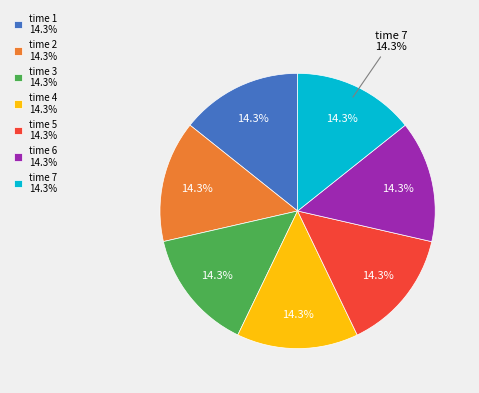

What percentage do 1 and 3 together represent?

28.6%